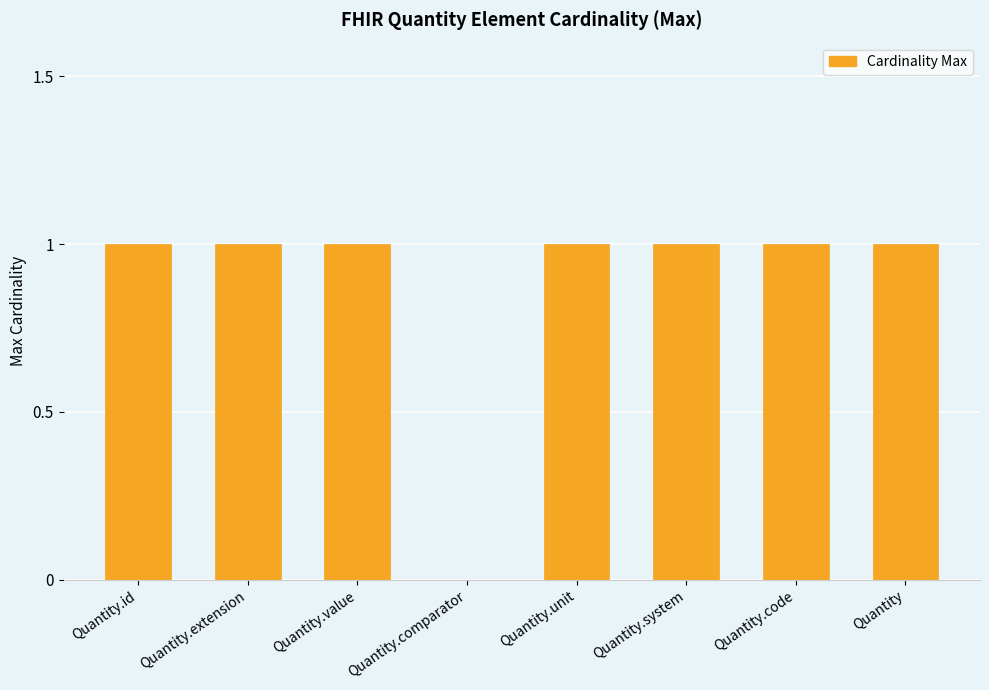

The chart shows a value of 1 at Quantity.system. True or false?

True